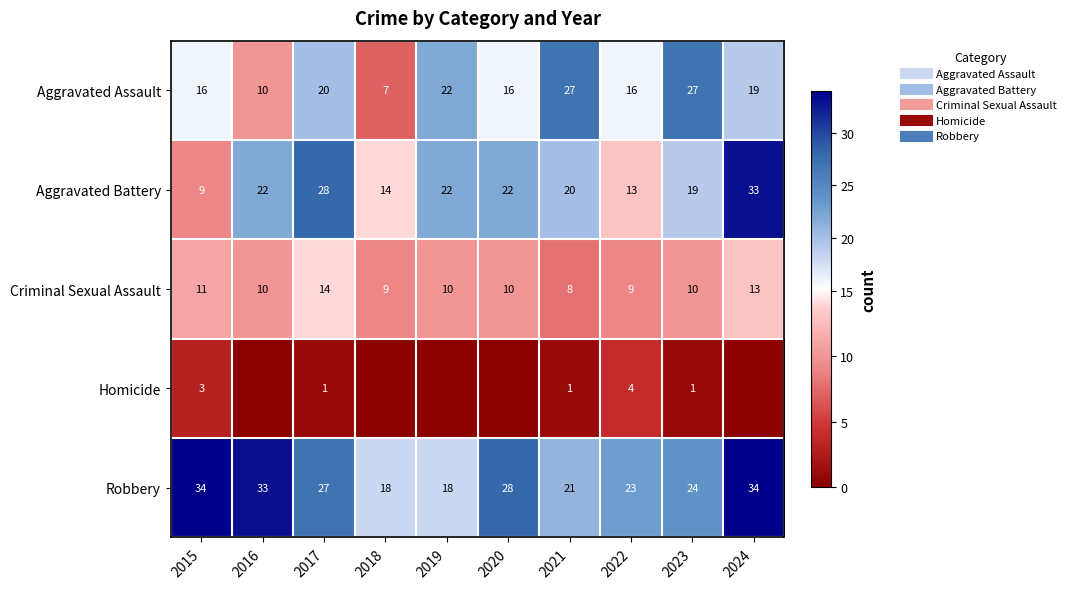

Is it true that Robbery equals 34 at 2015?

True